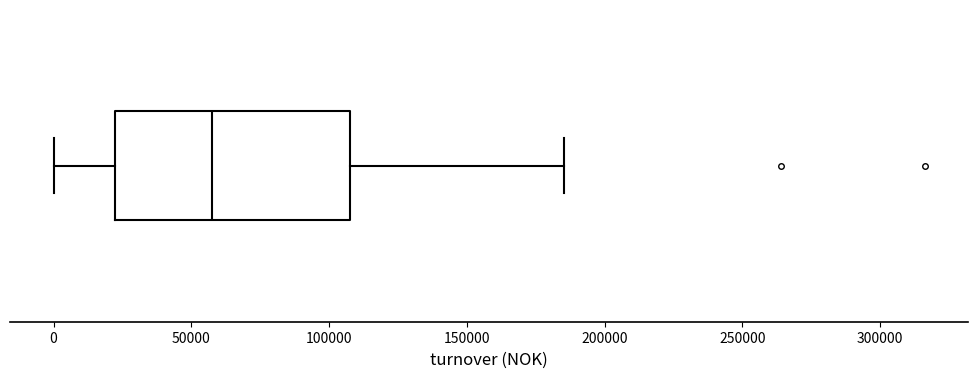

Where does the right whisker of the box end on the x-axis? The values are not printed on the chart, so give them approximately, as read against the axis.

185000